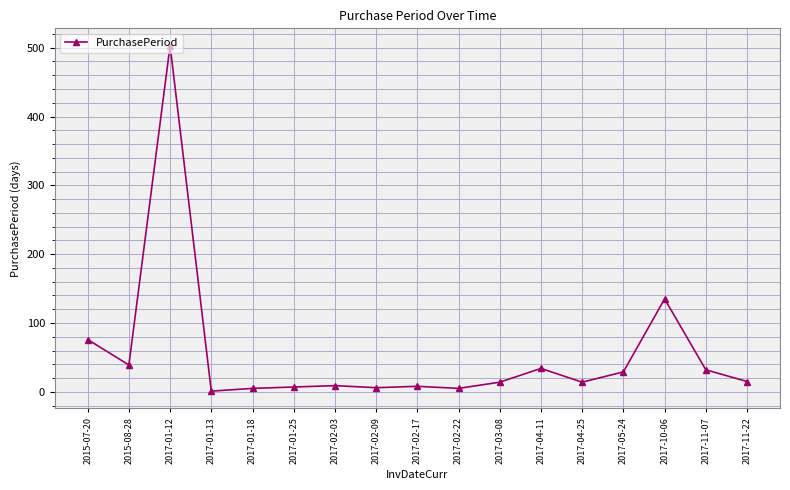

What is the label of the 17th point from the left?

2017-11-22